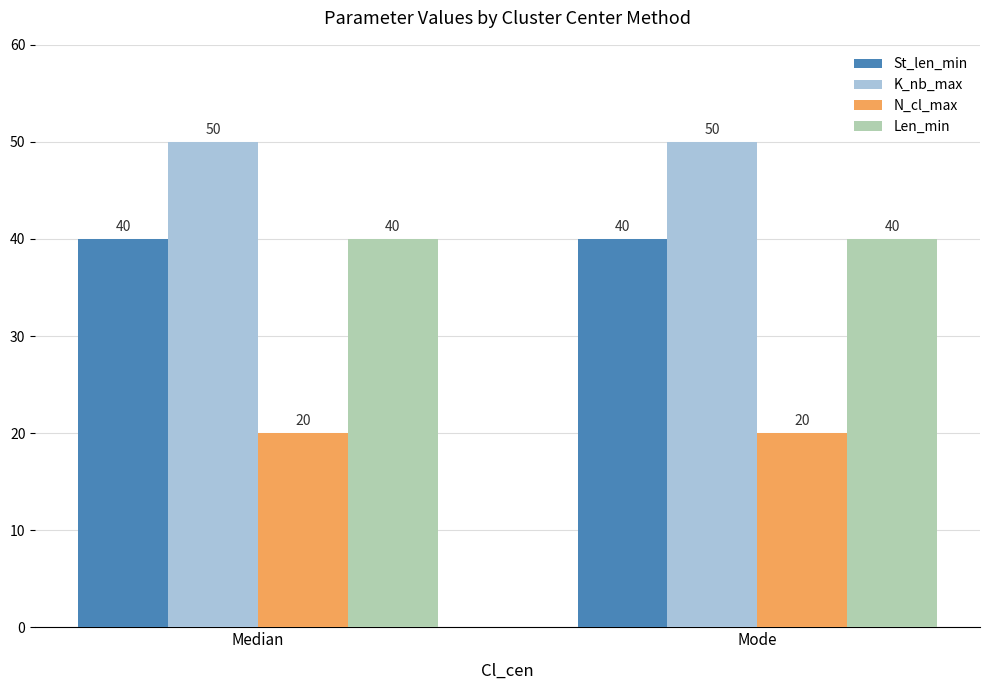

What is the greatest value displayed?

50